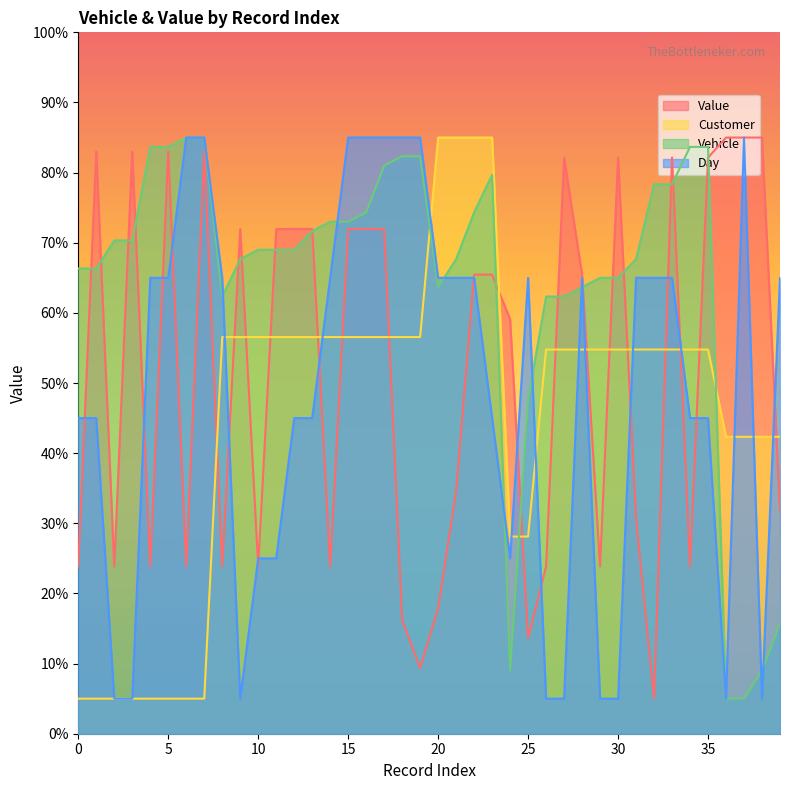

What is the difference between the highest and lowest values at 9?

66.9